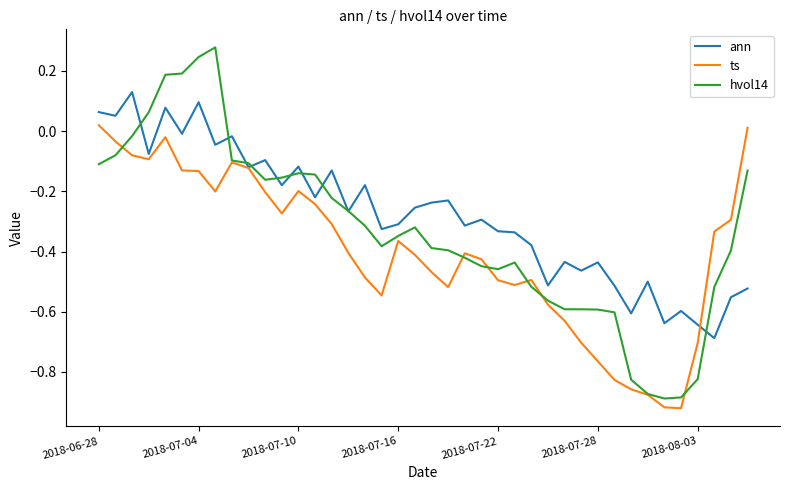

What are all the series names shown in the legend?

ann, ts, hvol14